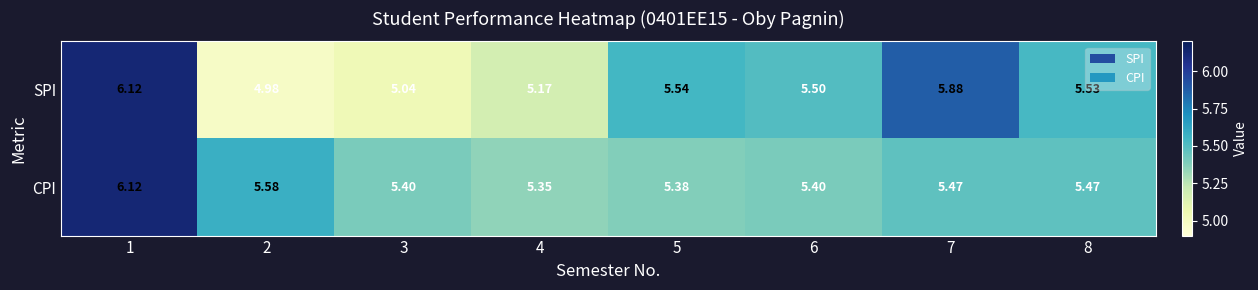

Which series has the largest range (max minus min)?

SPI